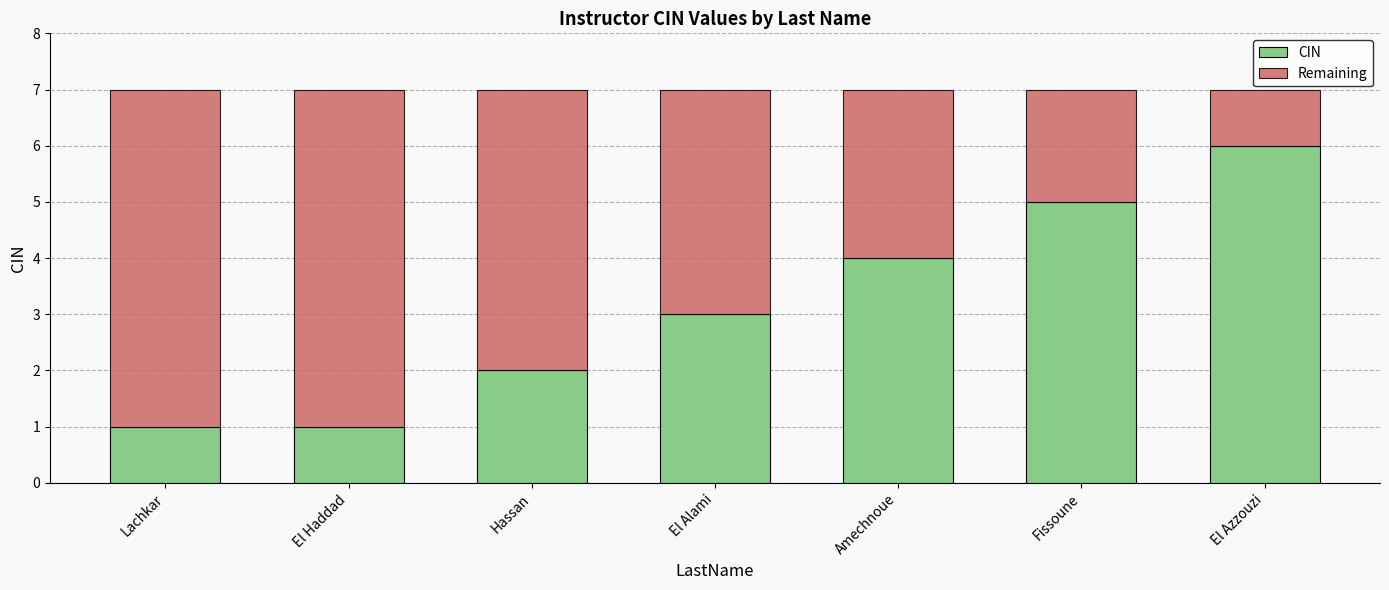

Are the bars horizontal?

No